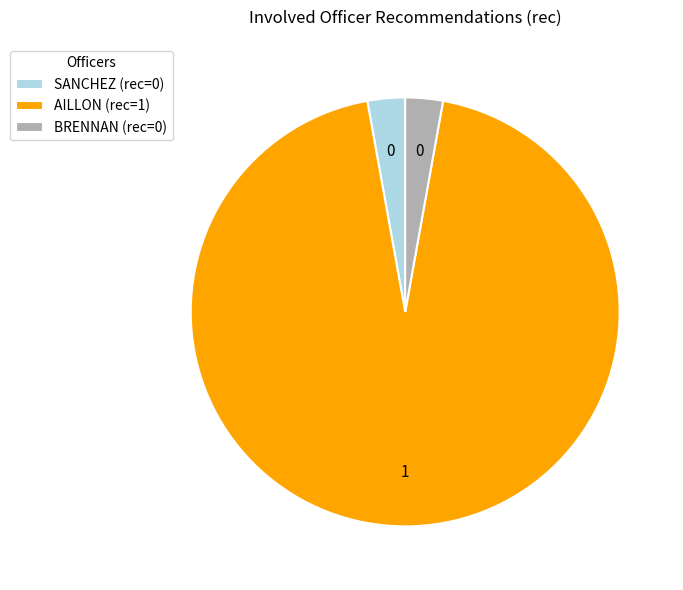

Is there a majority slice in this chart?

Yes